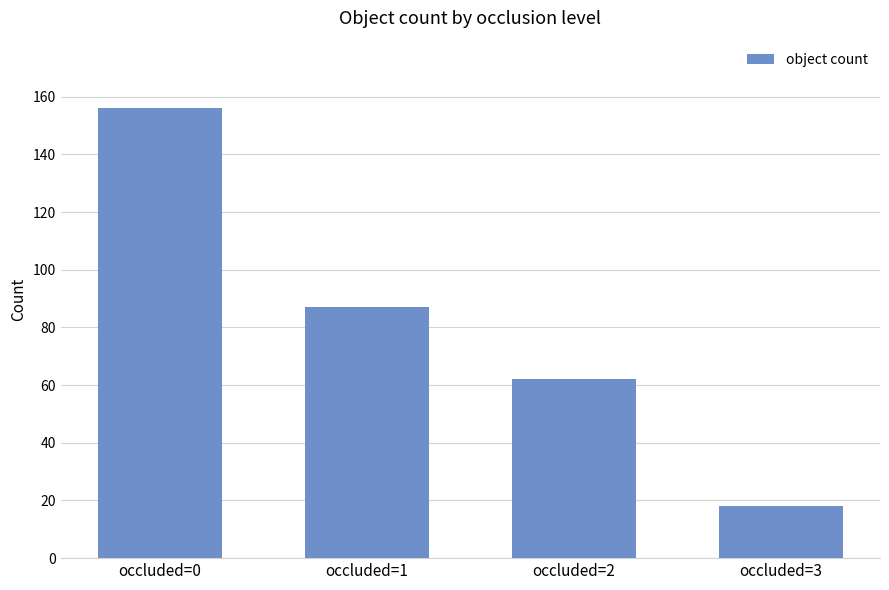

Rank the categories by value from lowest to highest.

occluded=3, occluded=2, occluded=1, occluded=0